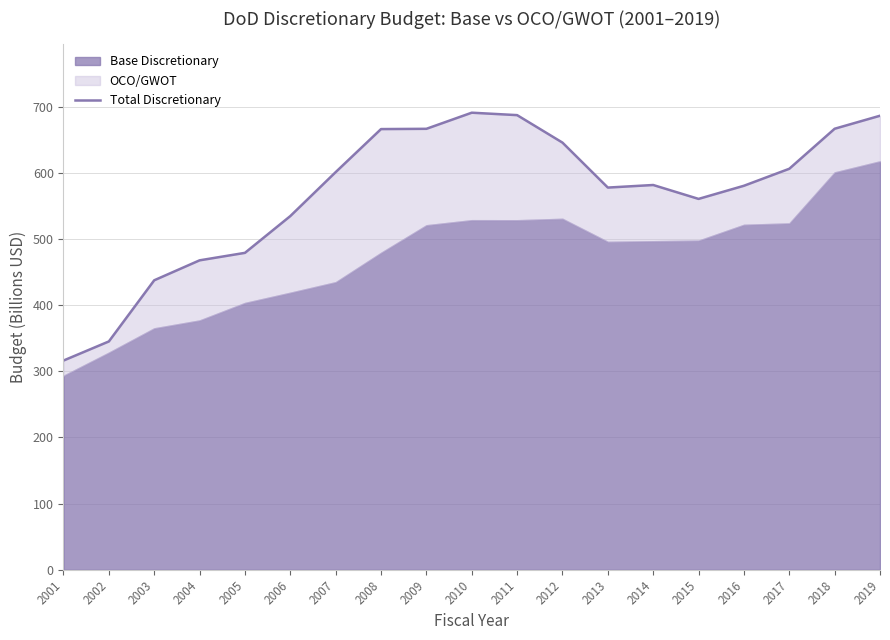

Reading left to right, extract all data points from this chart.

316.2	345.1	437.5	467.6	478.9	534.5	600.9	665.9	666.3	690.7	687.0	645.5	577.6	581.4	560.4	580.3	606.0	666.5	686.1